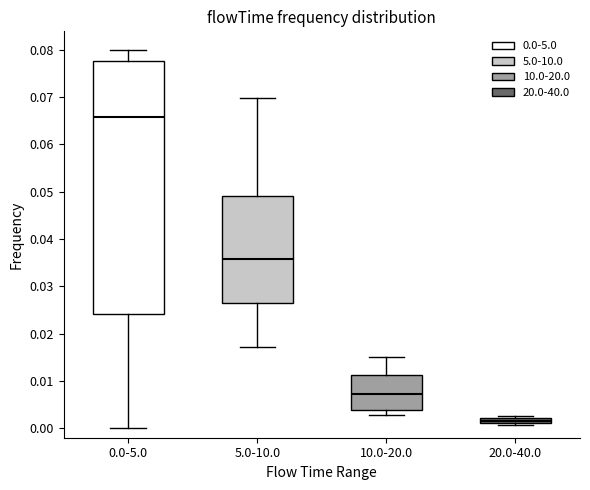

Which box's median line is the lowest?

20.0-40.0